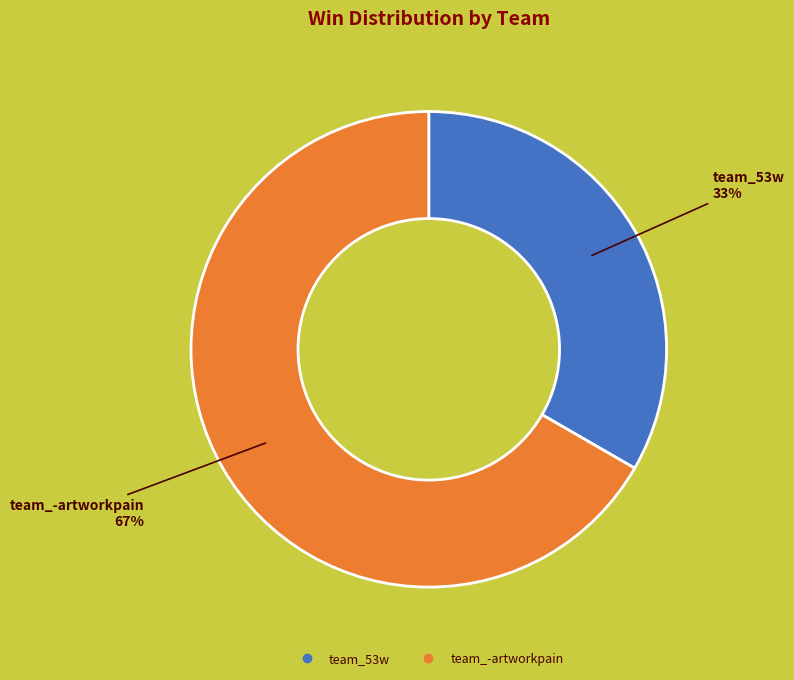

What is the largest slice in the pie chart?

team_-artworkpain